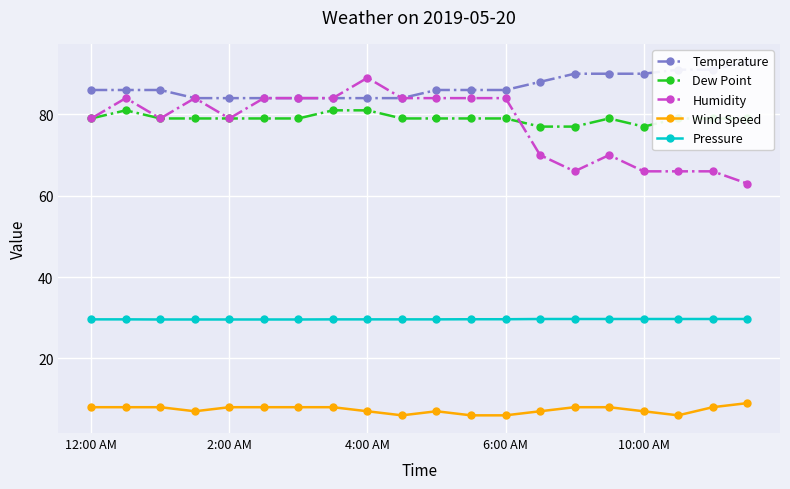

True or false: Humidity has more than 1 points higher than both neighbors.

True